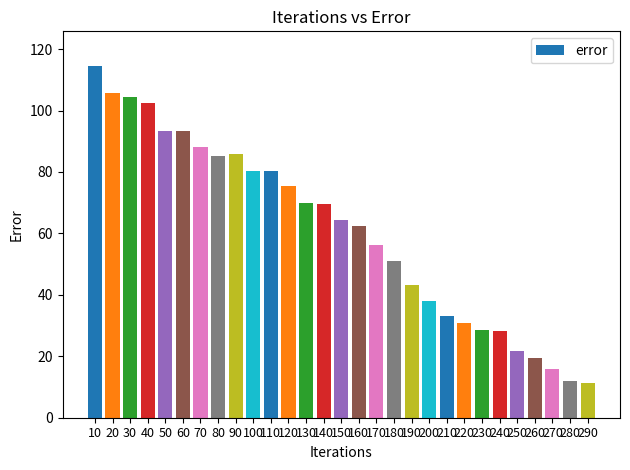

True or false: the data shows 9.4 at 230.

False